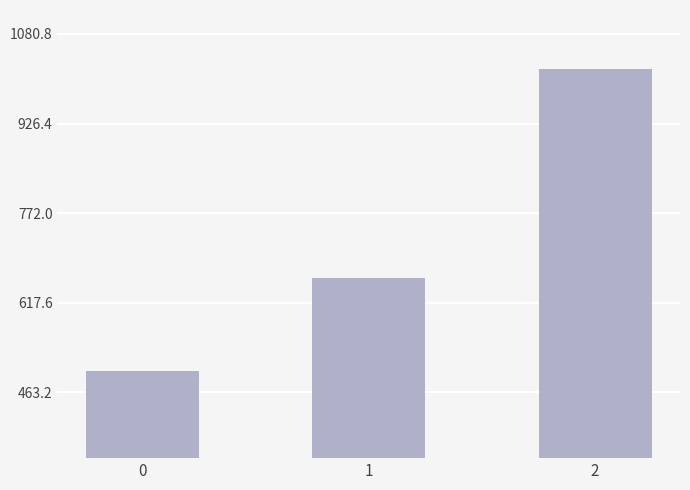

Read the value at 0.

500